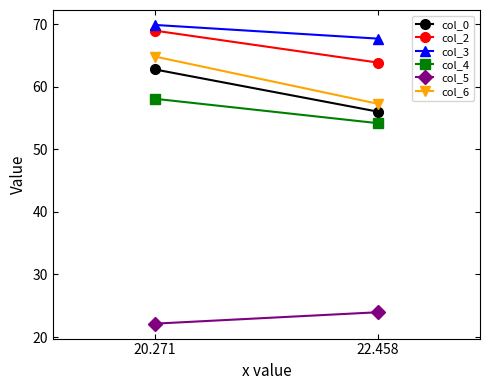

What is the maximum value for col_2?

68.9